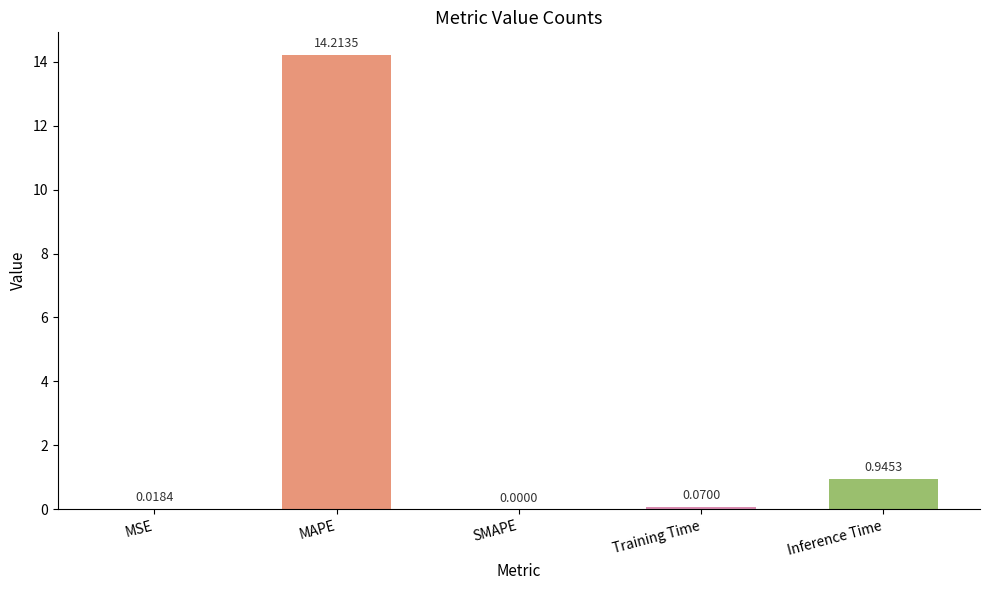

Which has a higher value, Inference Time or Training Time?

Inference Time